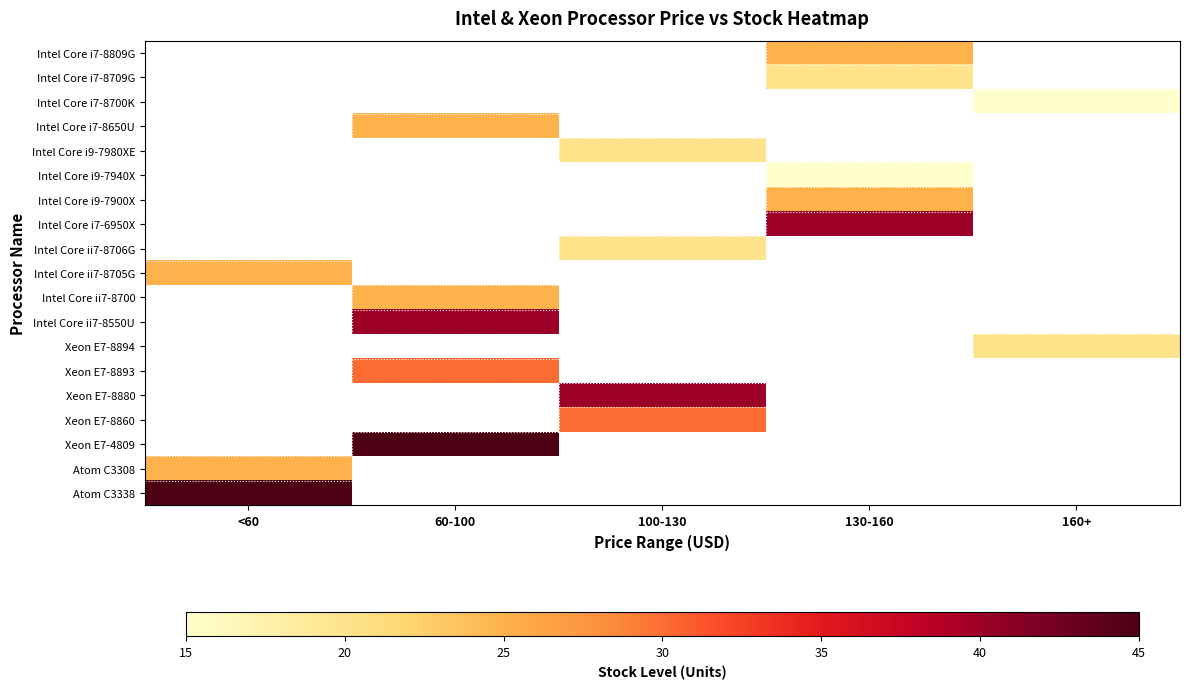

How many categories are shown in the chart?

5